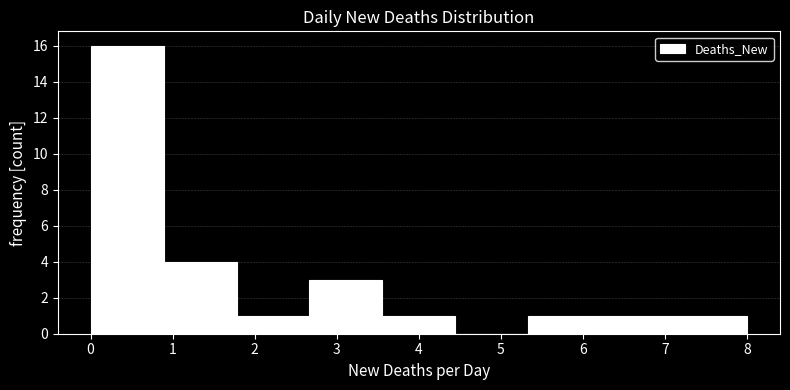

Over which range of the x-axis is the bar tallest?

0.0 to 0.9